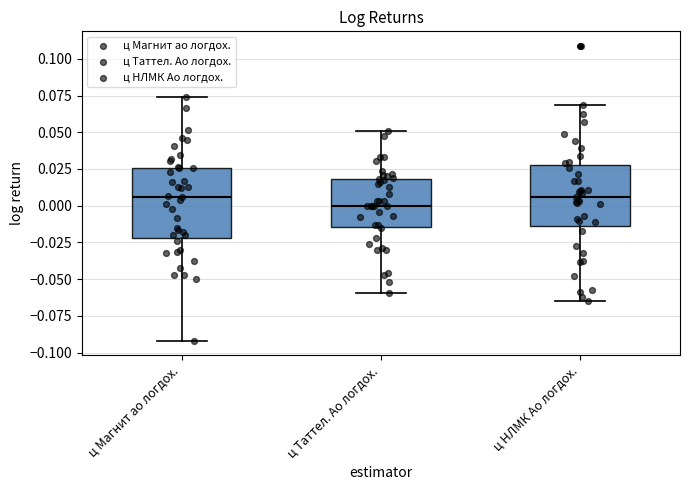

Which box's median line is the lowest?

ц Таттел. Ао логдох.